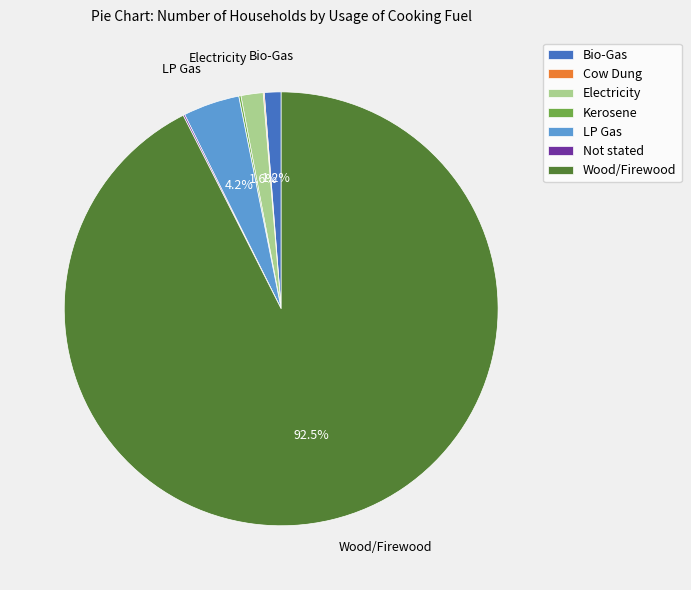

Which has a higher value, Electricity or Wood/Firewood?

Wood/Firewood